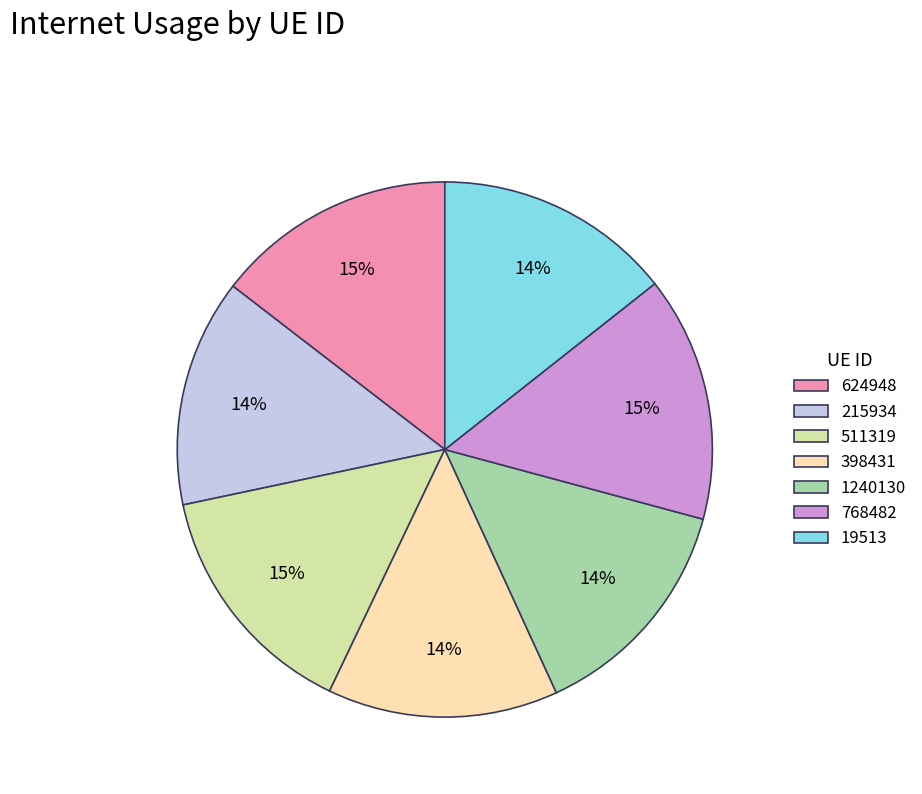

What percentage is the 1240130 slice, to the nearest percent?

14%